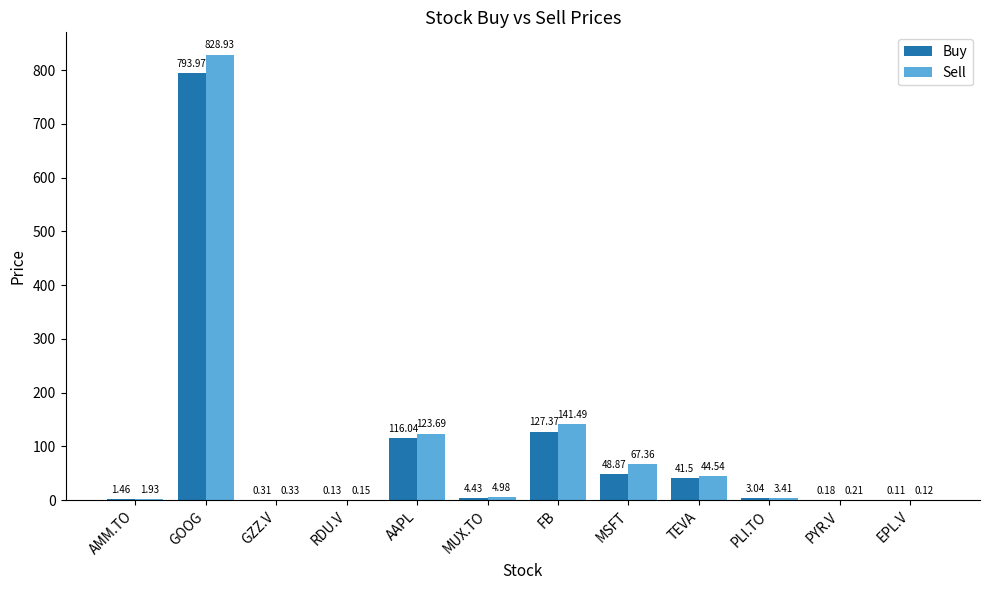

At which label does Buy first exceed 4?

GOOG